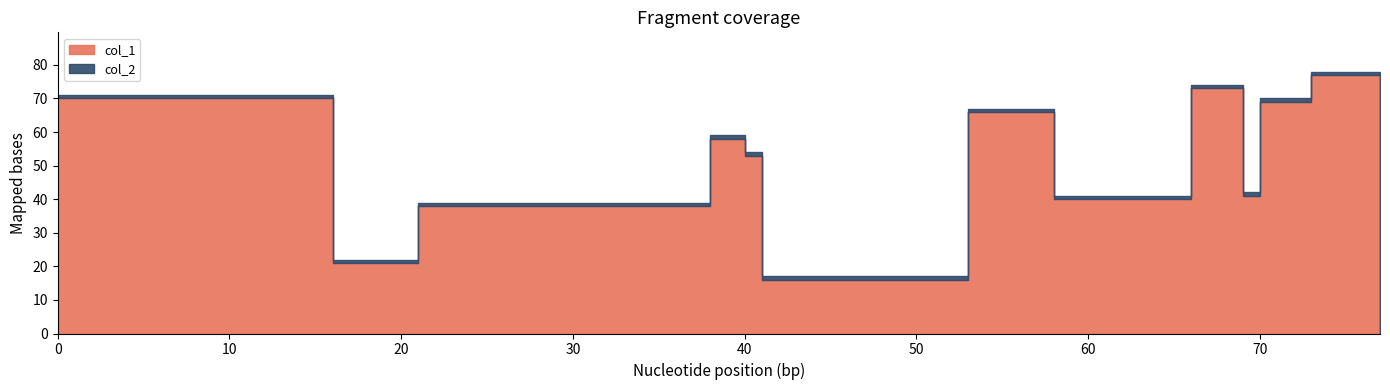

How many data points in col_1 are above 53?

6